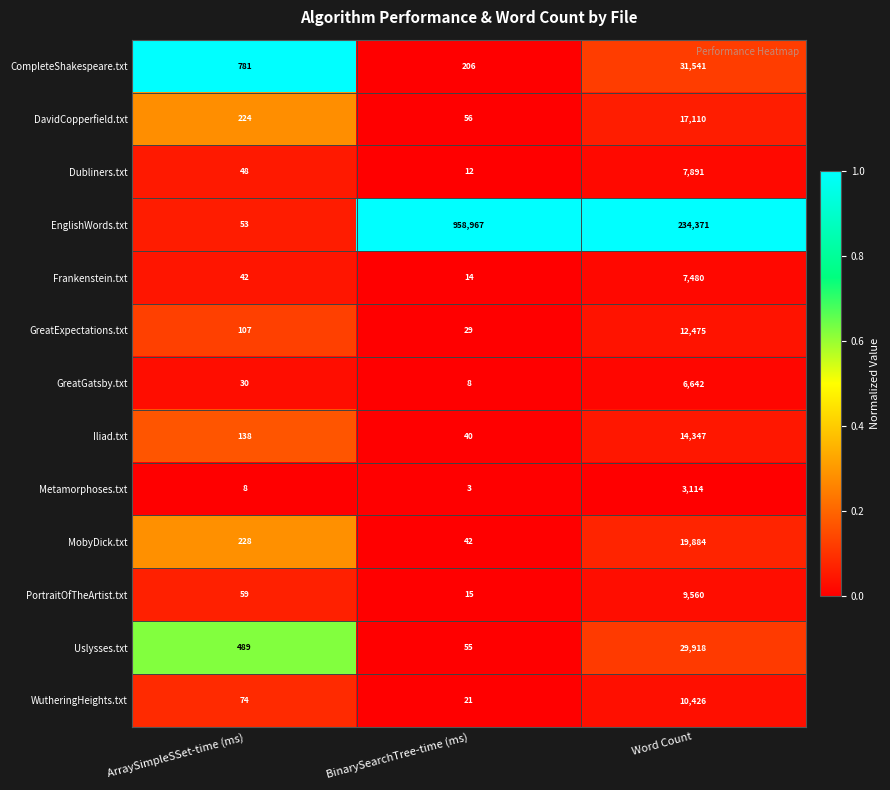

What is the sum of the GreatGatsby.txt values at Word Count and ArraySimpleSSet-time (ms)?

6672